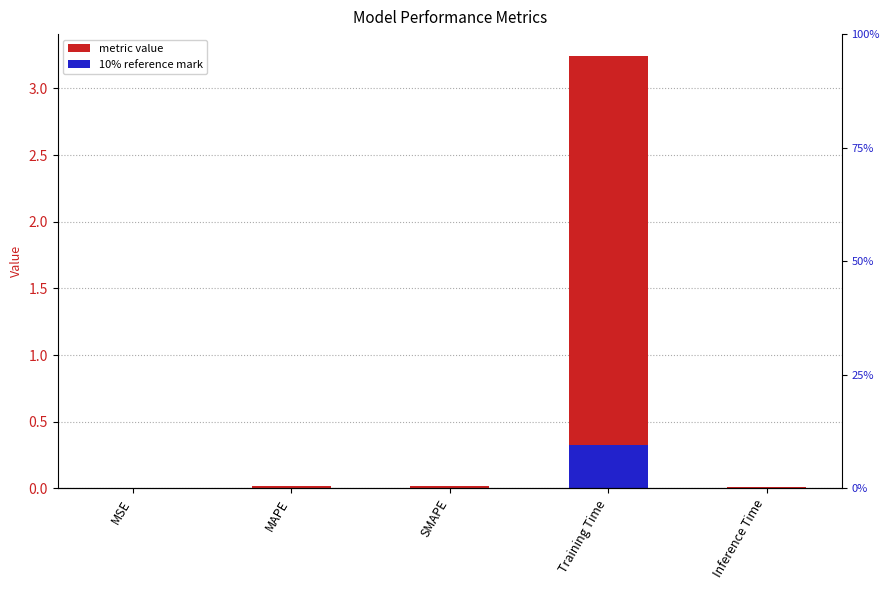

The chart shows a value of 0.0 at MSE. True or false?

False